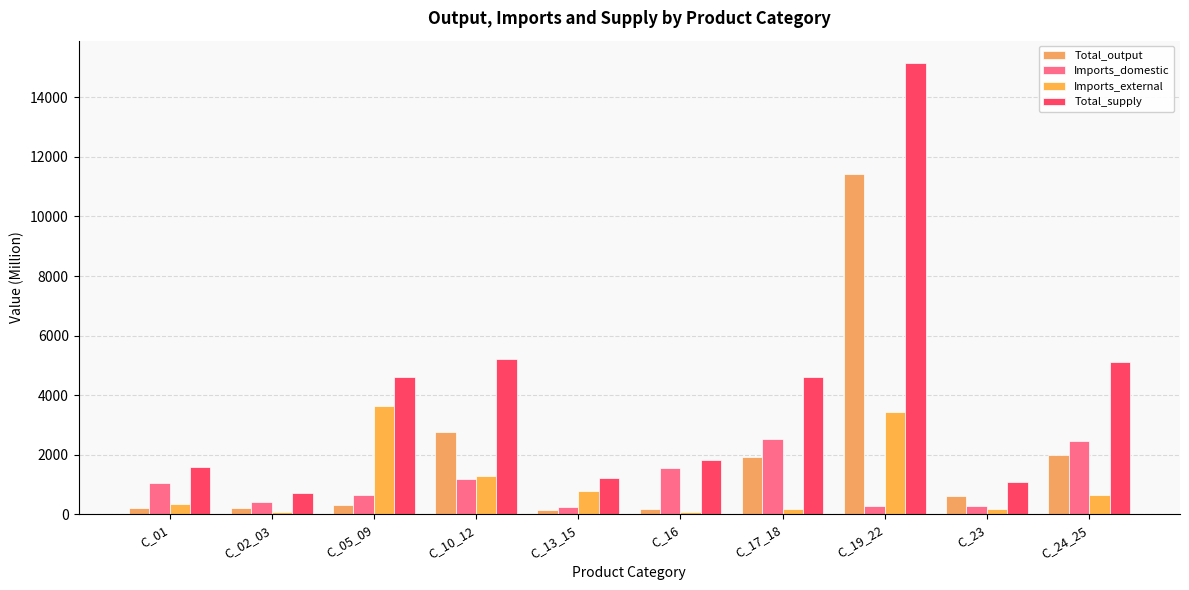

What is the average value of the Total_supply series?

4120.9